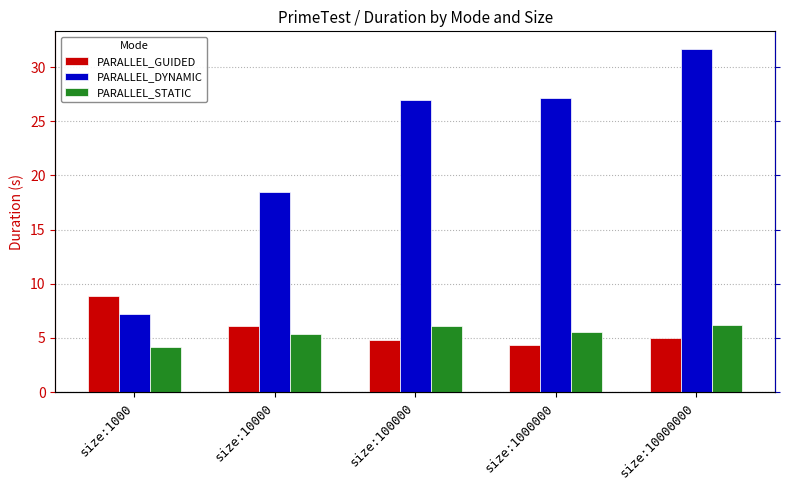

Rank the series at size:10000000 from highest to lowest value.

PARALLEL_DYNAMIC, PARALLEL_STATIC, PARALLEL_GUIDED